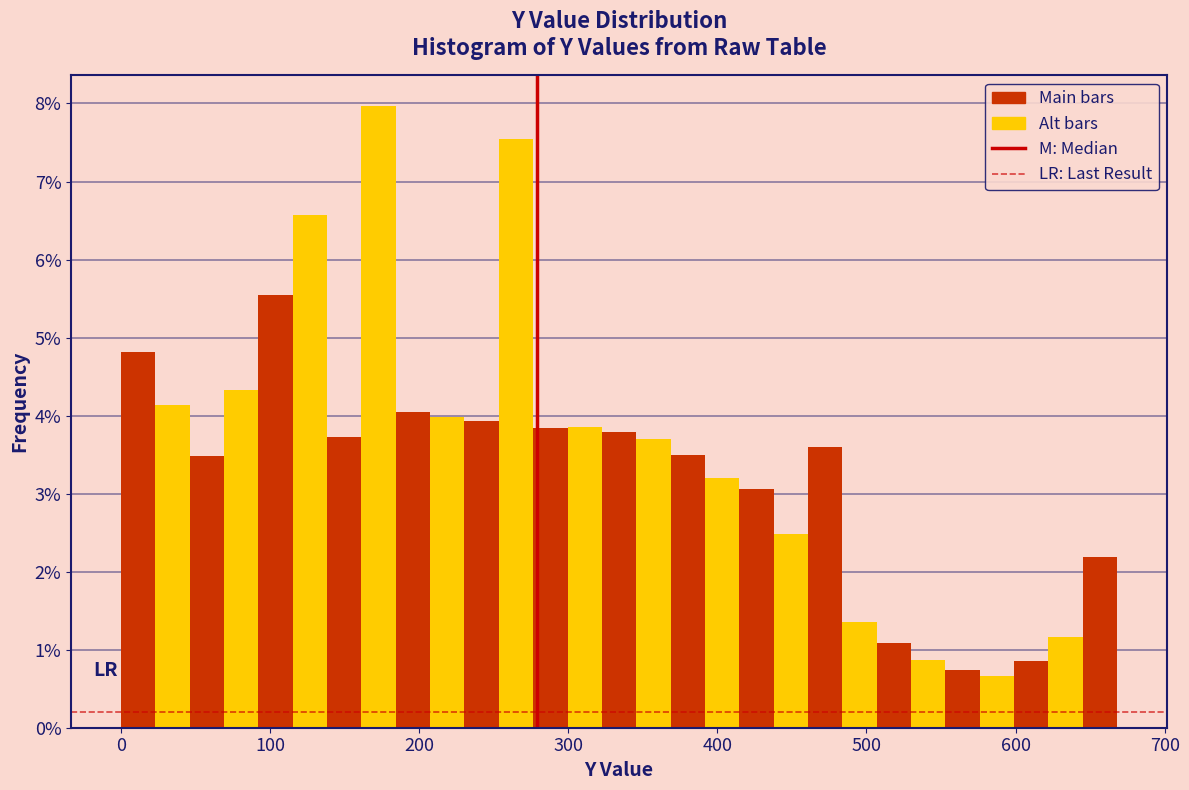

Read against the x-axis, roughly where is the centre of the tallest bar?

170